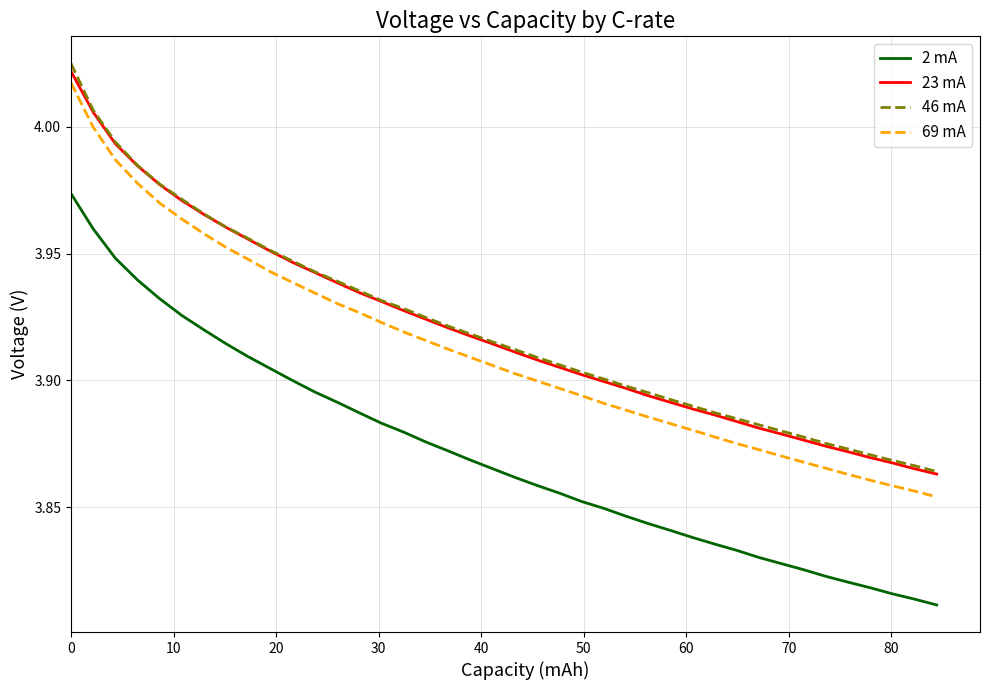

Which series has the largest range (max minus min)?

69 mA